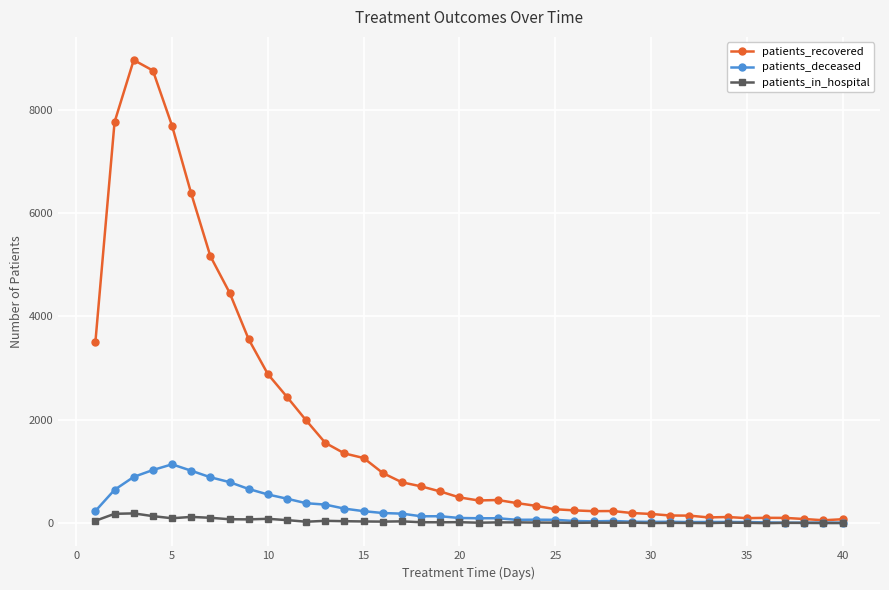

Which series has the widest spread of values?

patients_recovered